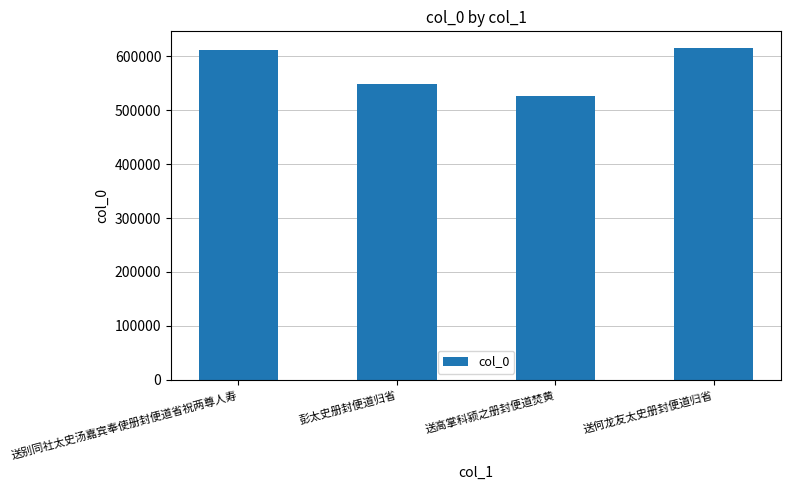

What is the label of the 4th bar from the right?

送别同社太史汤嘉宾奉使册封便道省祝两尊人寿